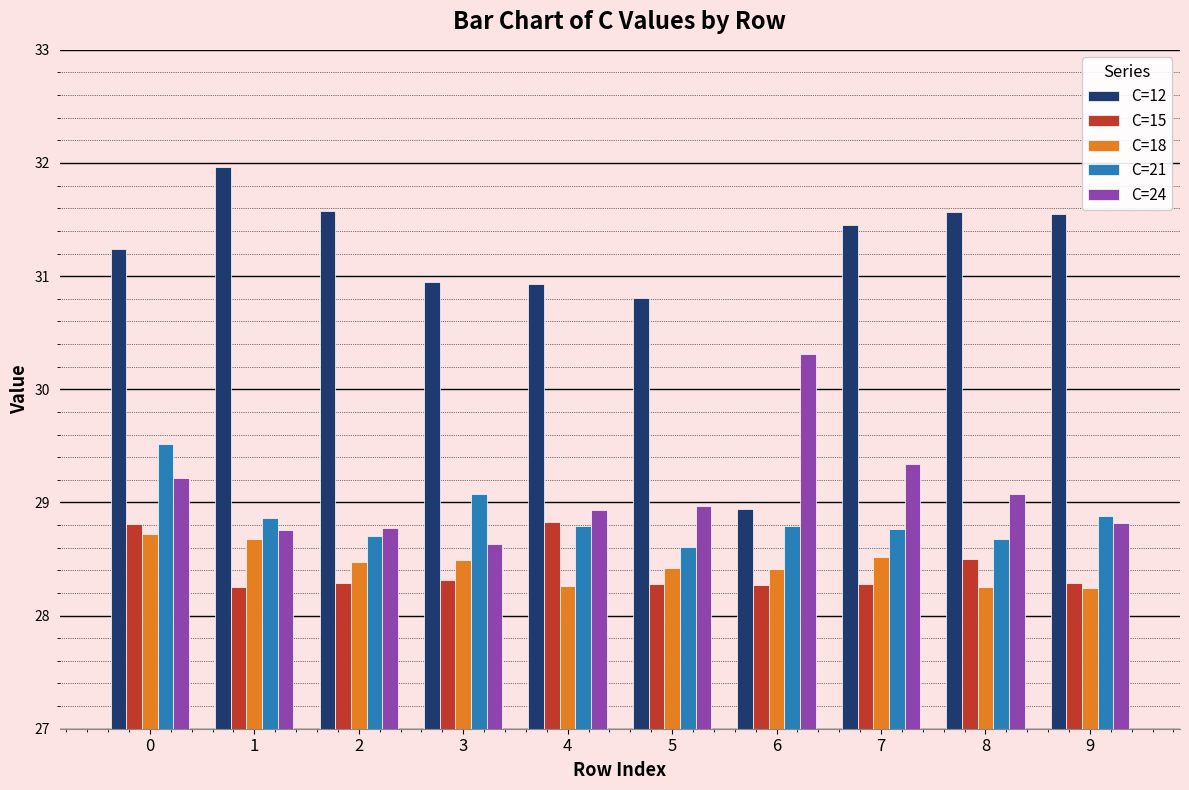

The C=18 series shows 28.3 at 4. True or false?

True